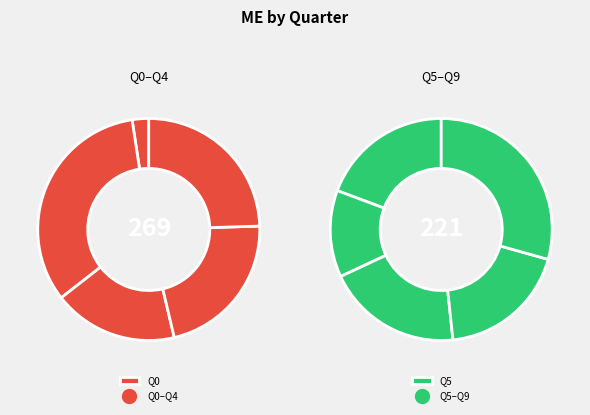

How much of the chart is everything except Q1?

81.8%